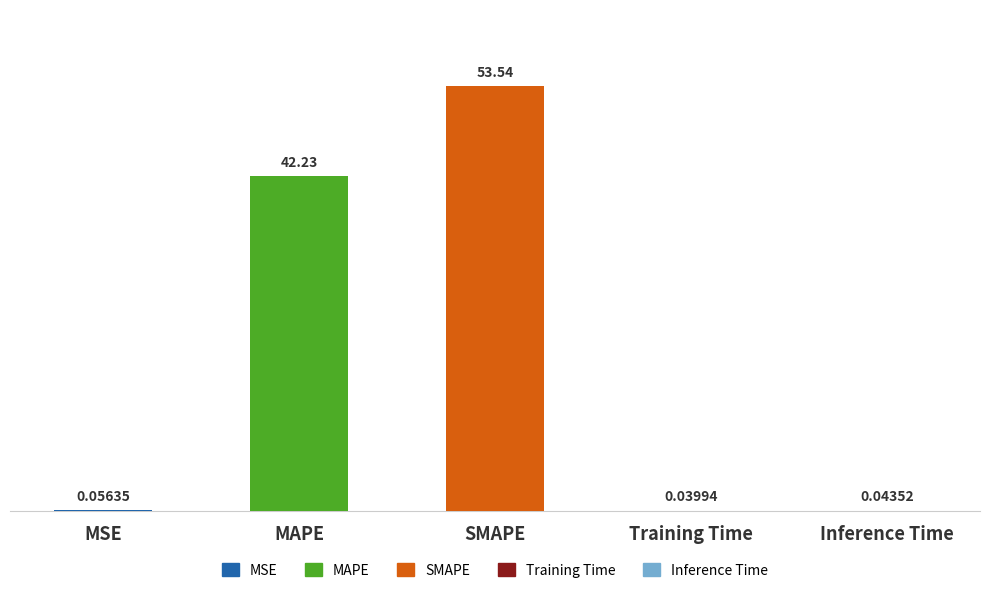

List the labels in order of value, largest first.

SMAPE, MAPE, MSE, Inference Time, Training Time